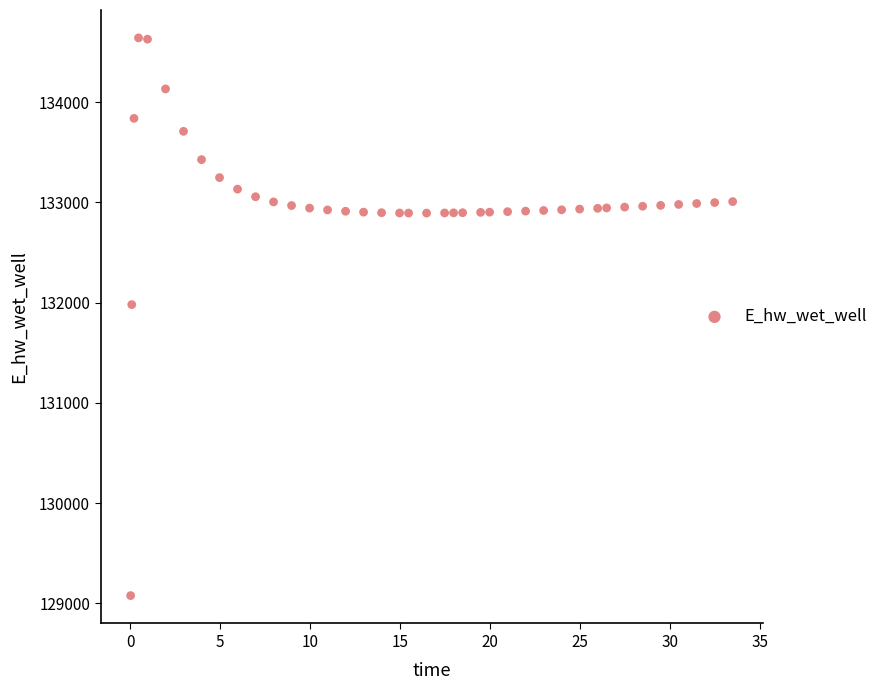

What is the range of X values (max minus min)?

33.4